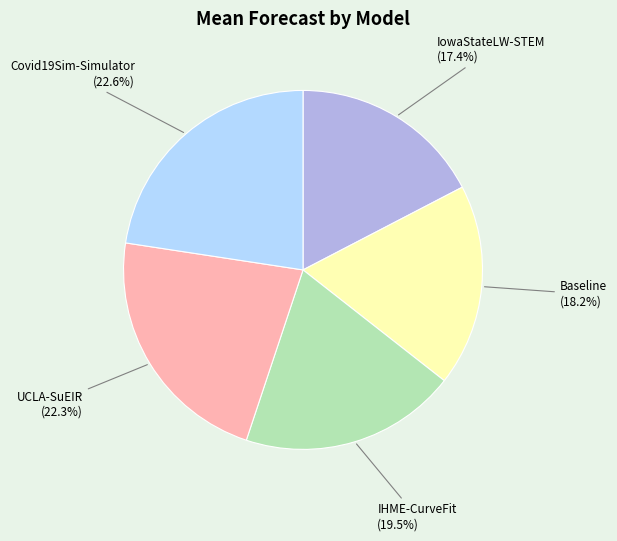

Is it true that Covid19Sim-Simulator is 31% of the pie?

False